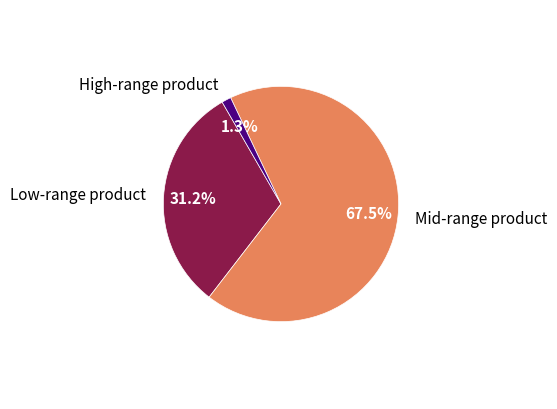

Is Low-range product the majority of the pie?

No